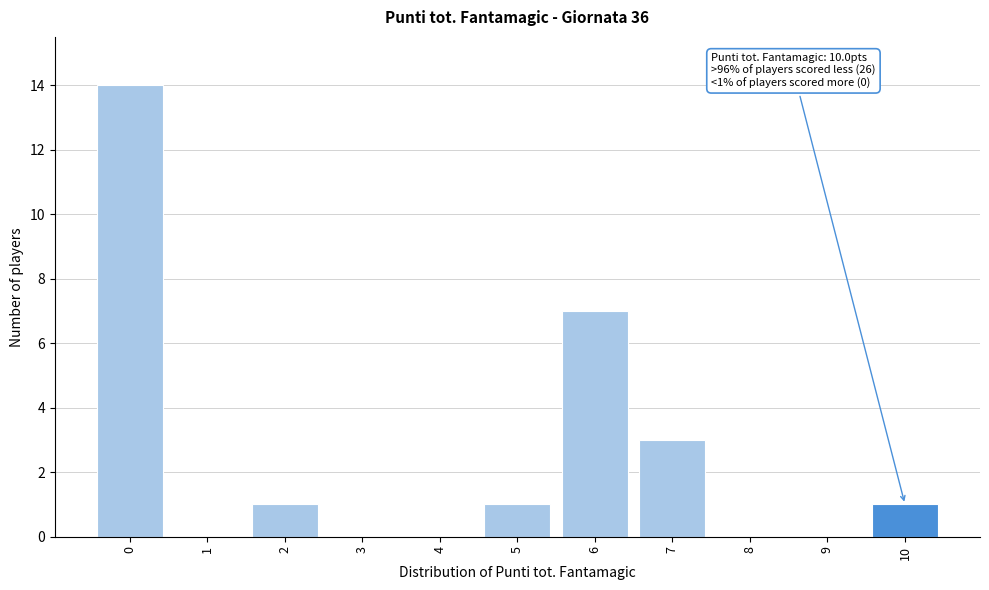

Which range on the x-axis has the tallest bar?

-0.5 to 0.5